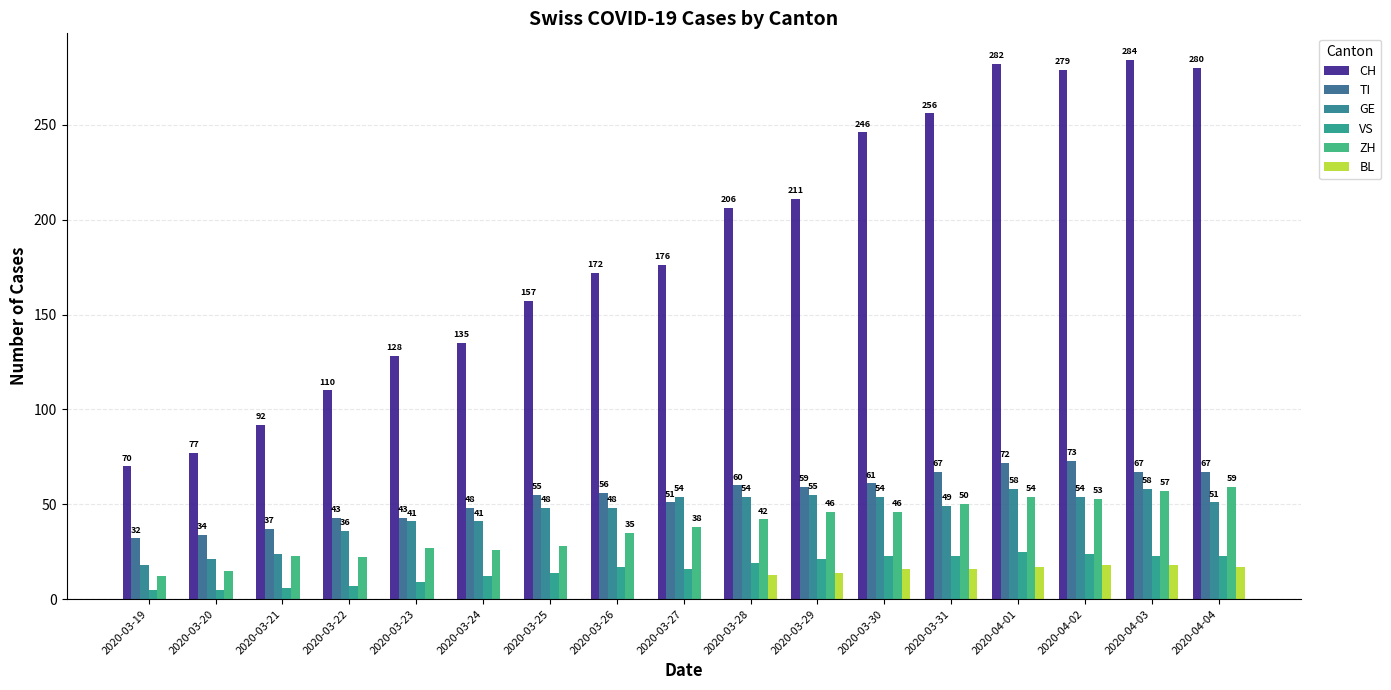

How many groups of bars are there?

17